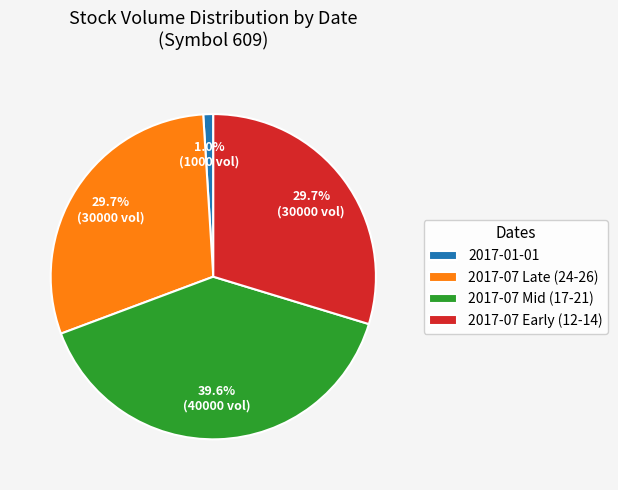

What is the ratio of the value at 2017-07 Mid (17-21) to the value at 2017-07 Late (24-26)?

1.3